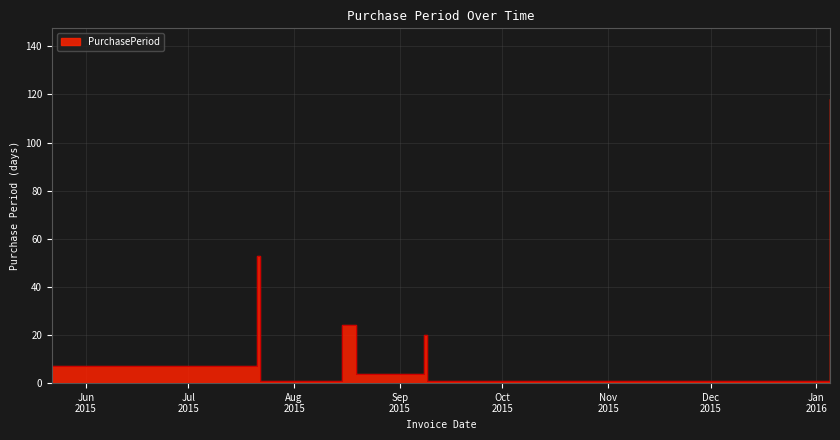

What is the greatest value displayed?

118